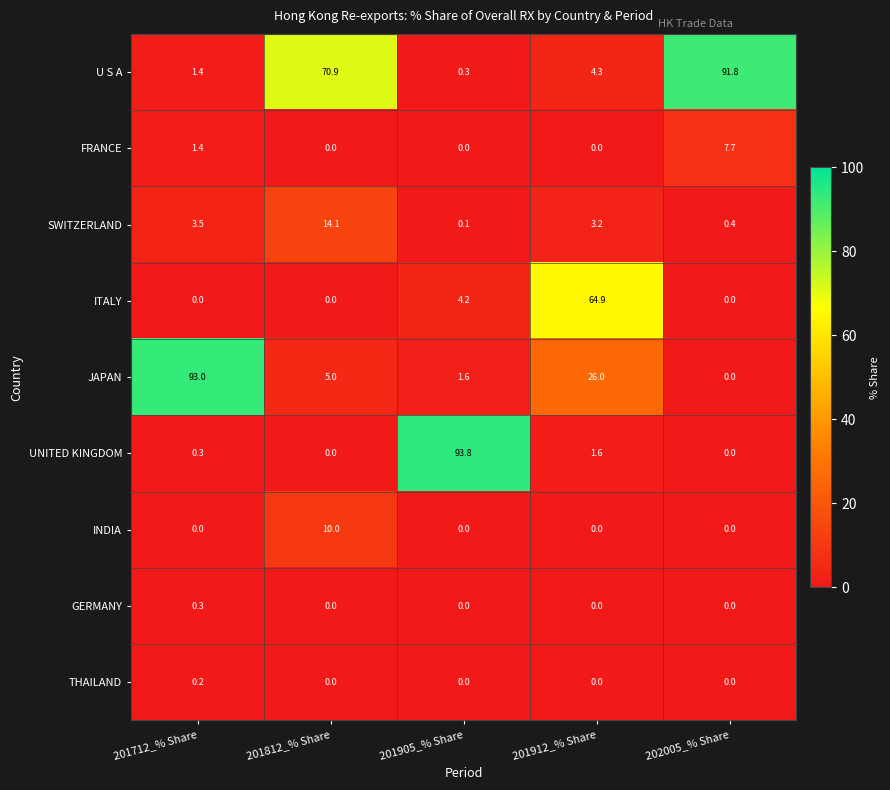

At how many categories does at least one series exceed 22?

5